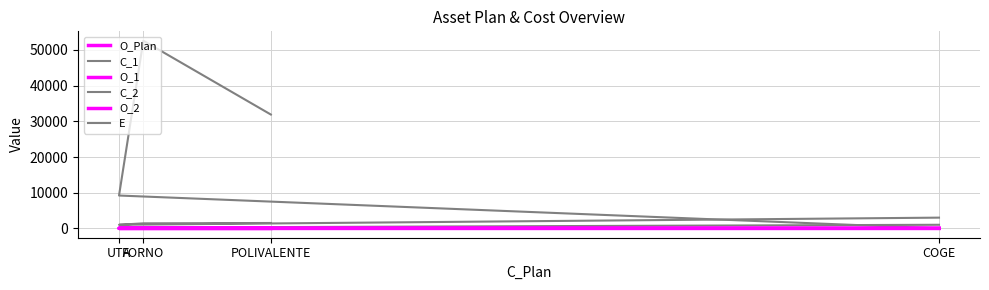

True or false: O_2 and C_2 intersect in this chart.

False